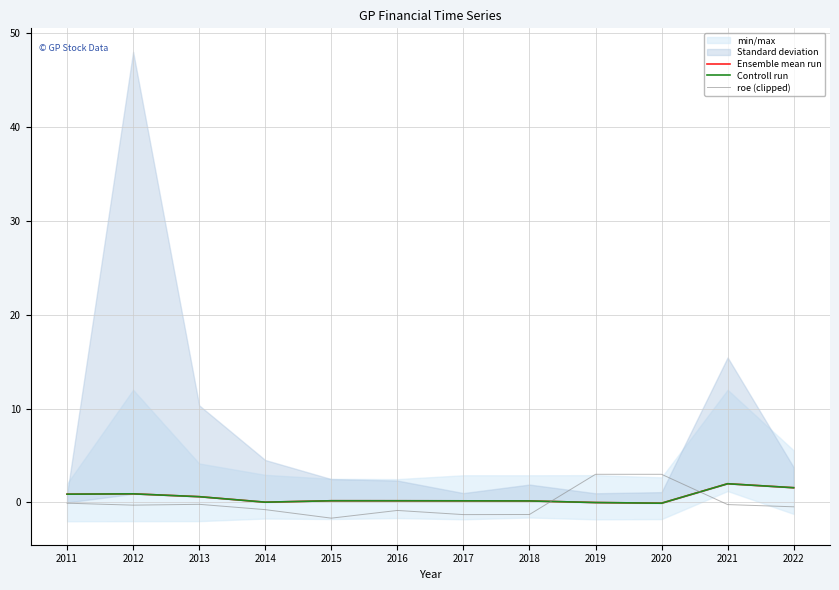

At which category does the chart reach its minimum across all series?

2015